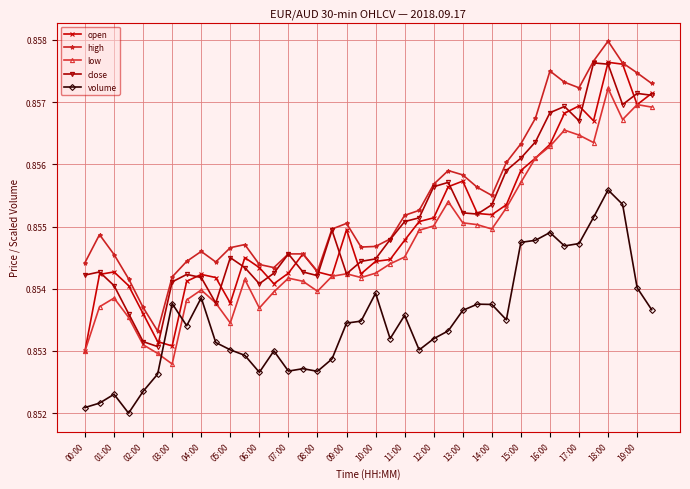

What are all the series names shown in the legend?

open, high, low, close, volume